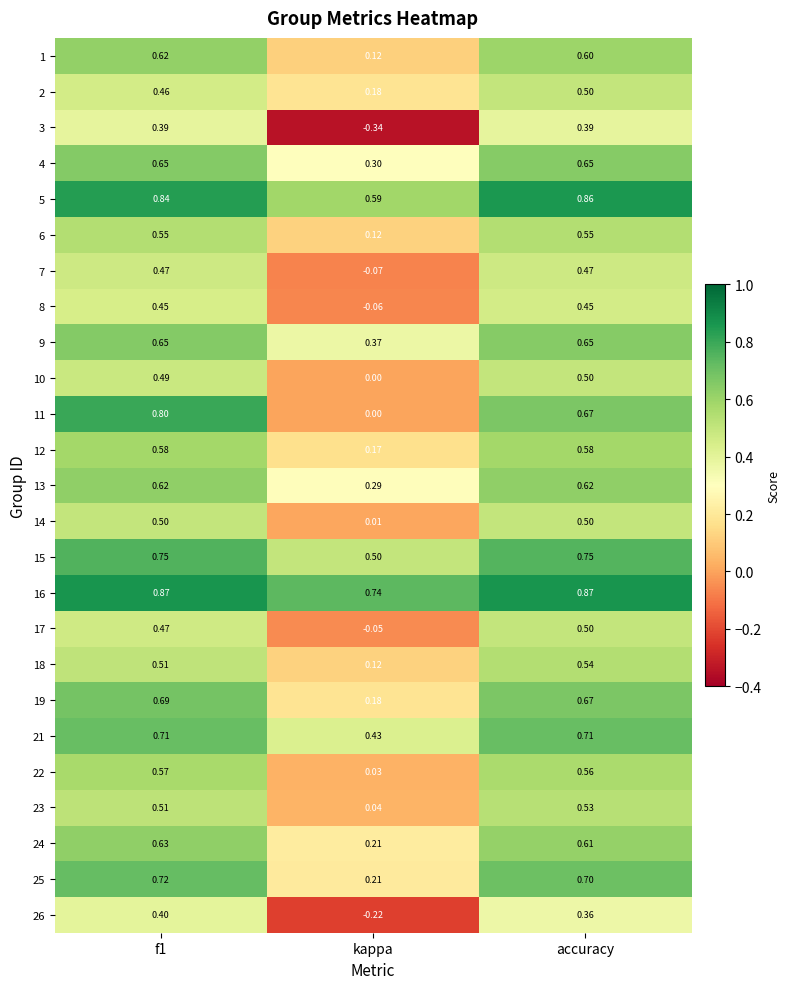

At which label is 22 closest to 0?

kappa